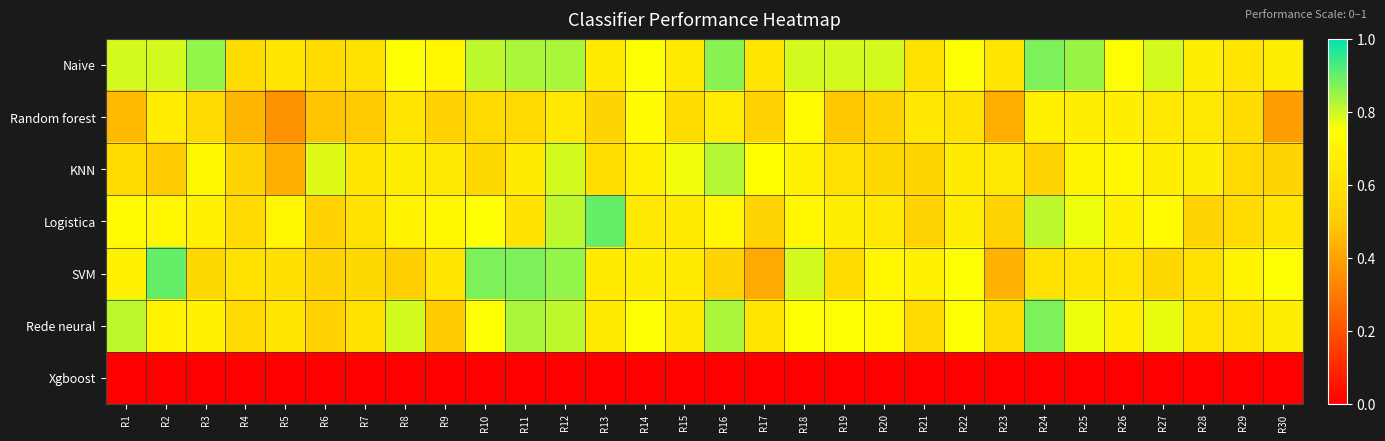

Between R8 and R24, which is larger?

R24